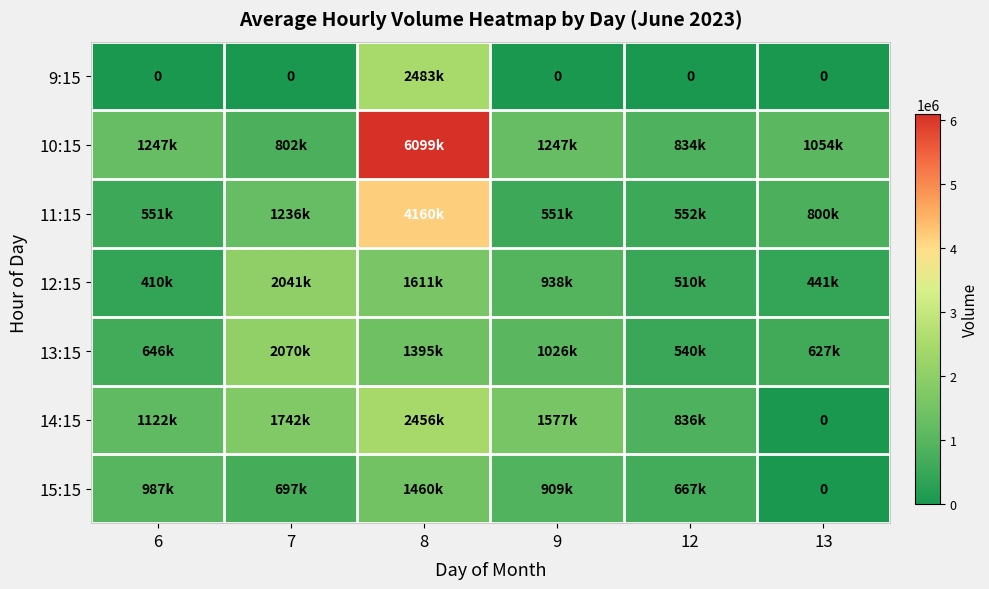

Between 8 and 13, which series saw the biggest shift?

10:15